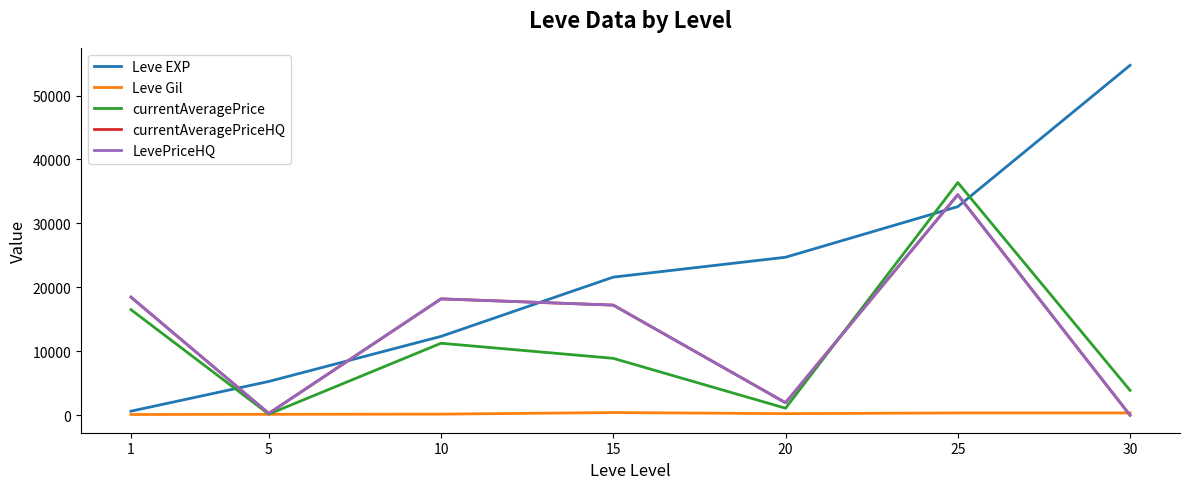

At which label does LevePriceHQ first exceed 17222?

1